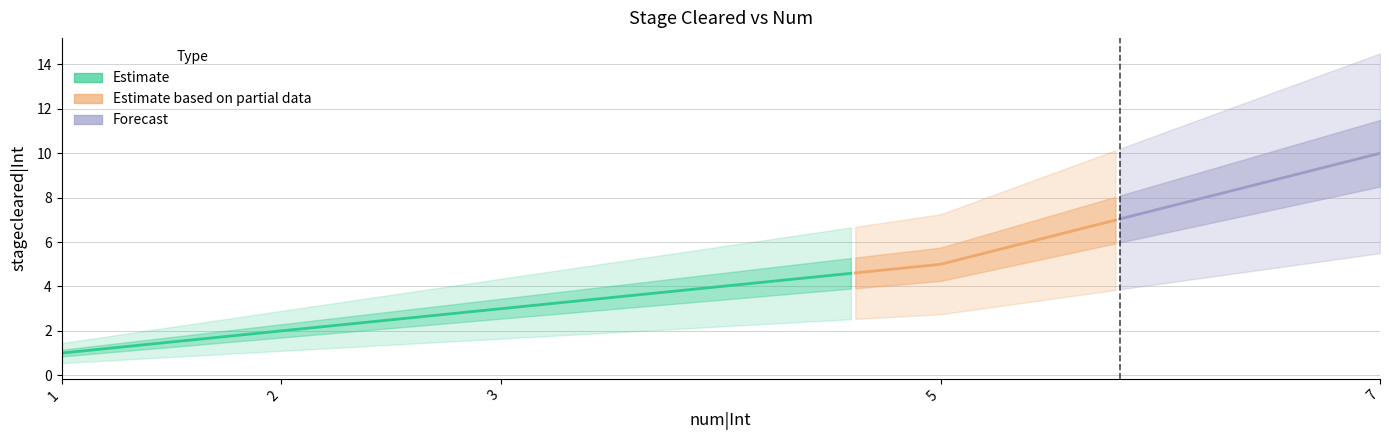

At which category does the chart reach its minimum across all series?

1